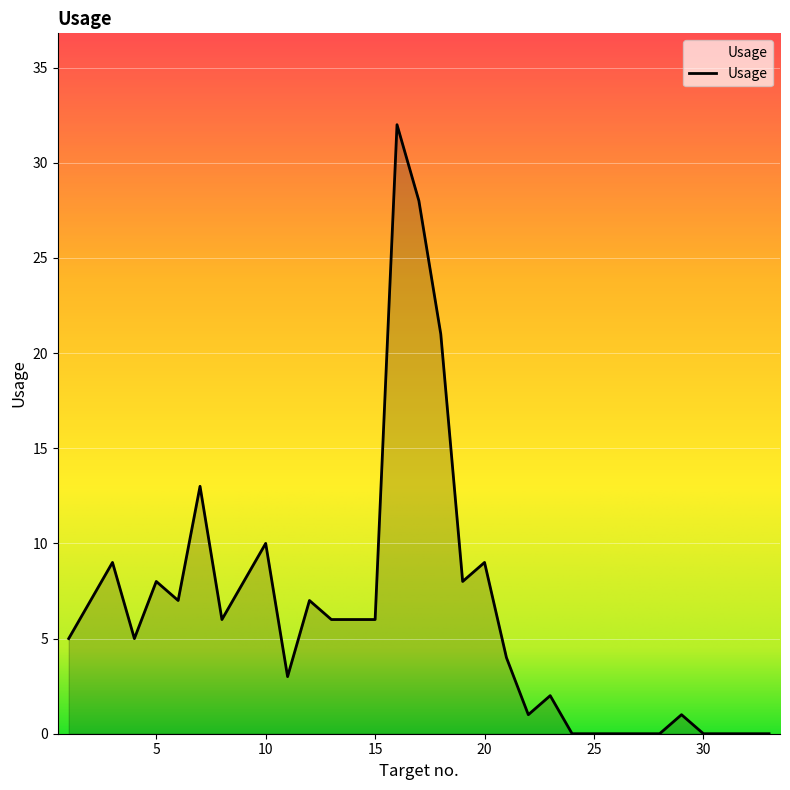

What is the greatest value displayed?

32